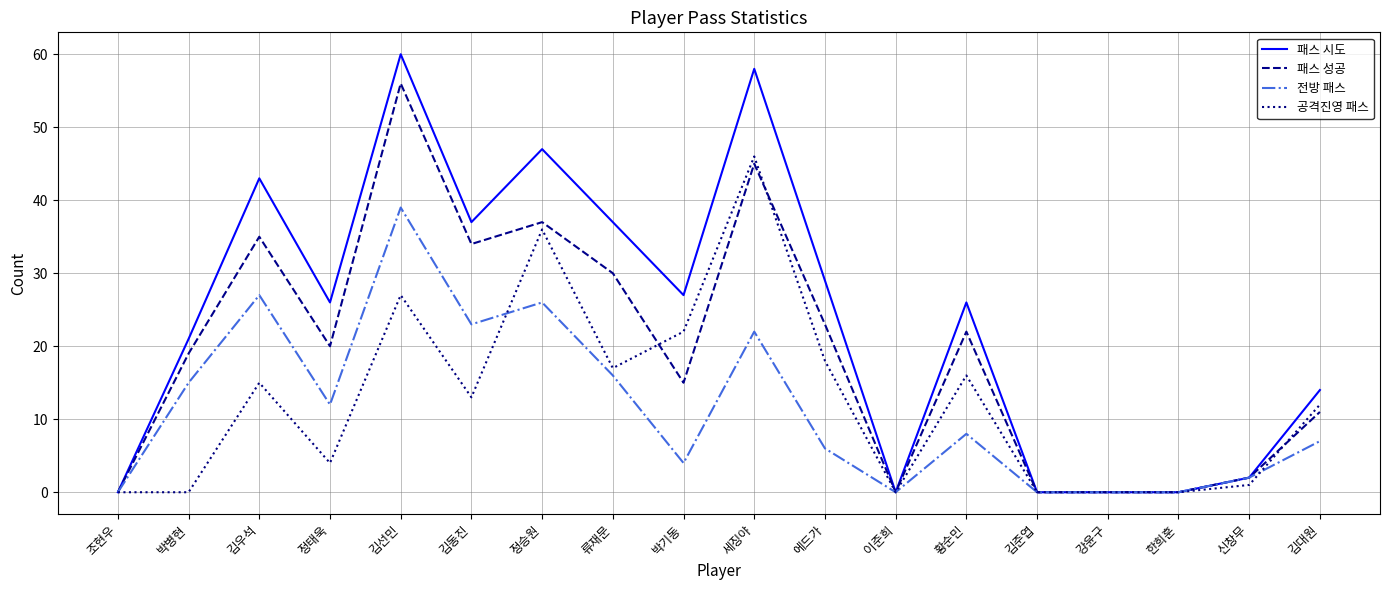

What is the sum of all 전방 패스 values?

207